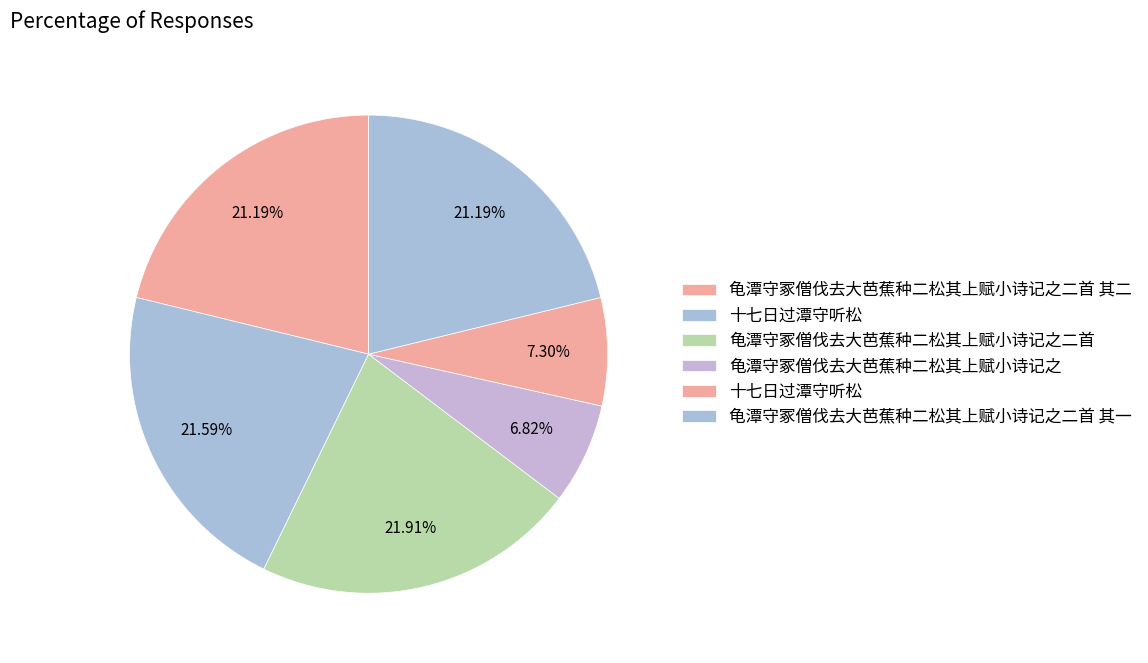

What is the largest slice in the pie chart?

龟潭守冢僧伐去大芭蕉种二松其上赋小诗记之二首